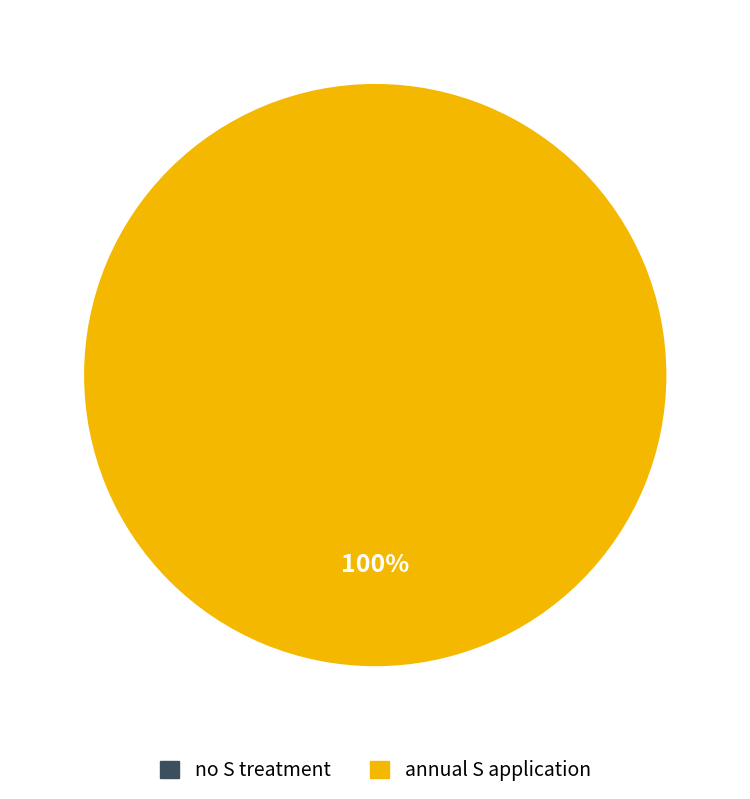

Which category has the smallest portion of the pie?

no S treatment